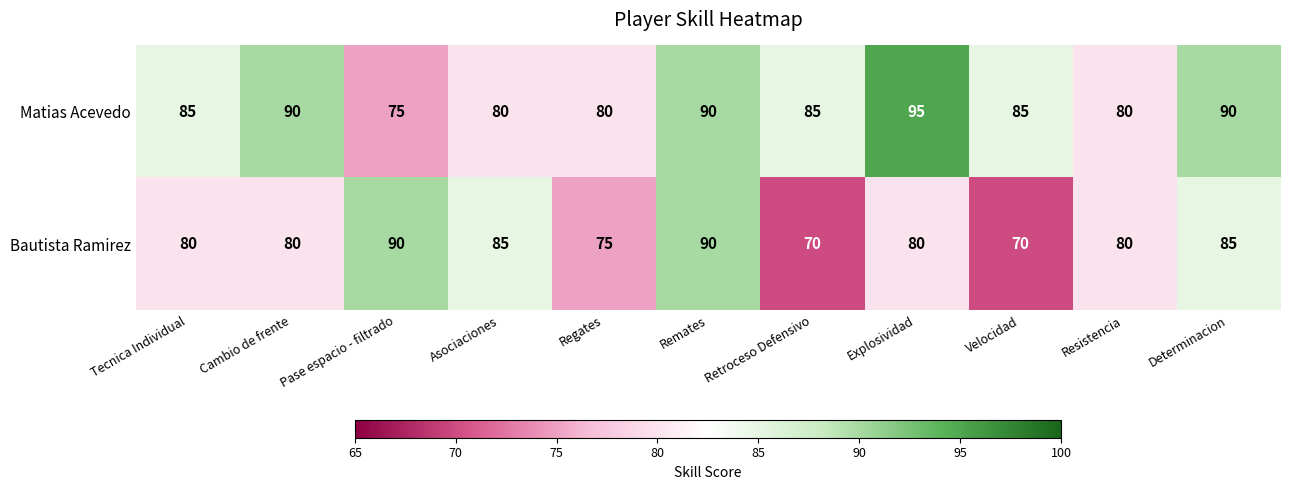

Which category has the highest value in the Matias Acevedo series?

Explosividad